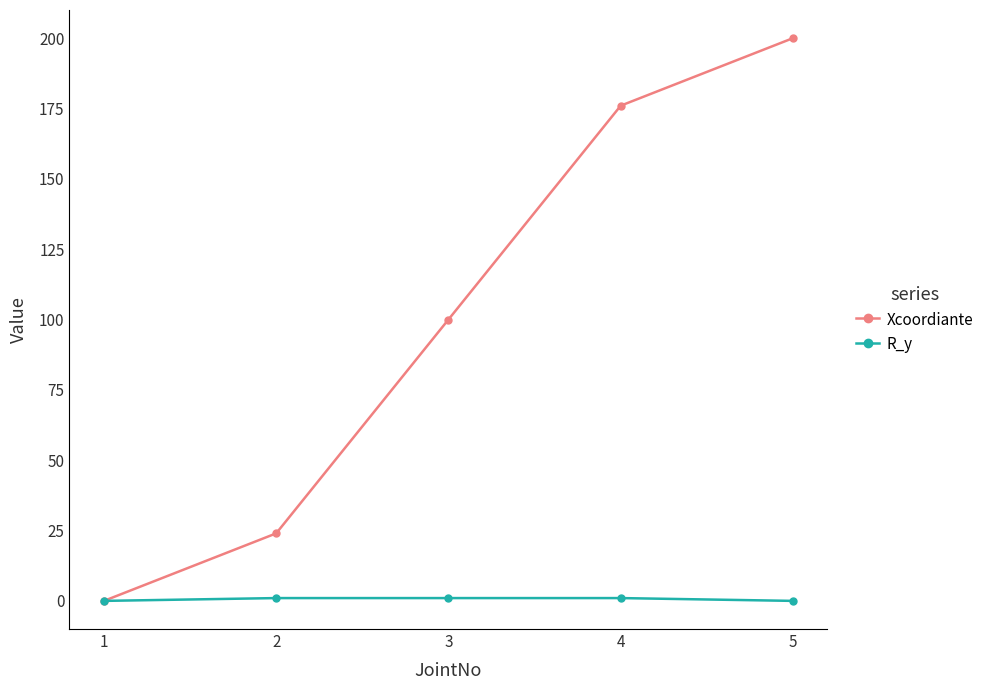

What is the difference between the highest and lowest values at 5?

200